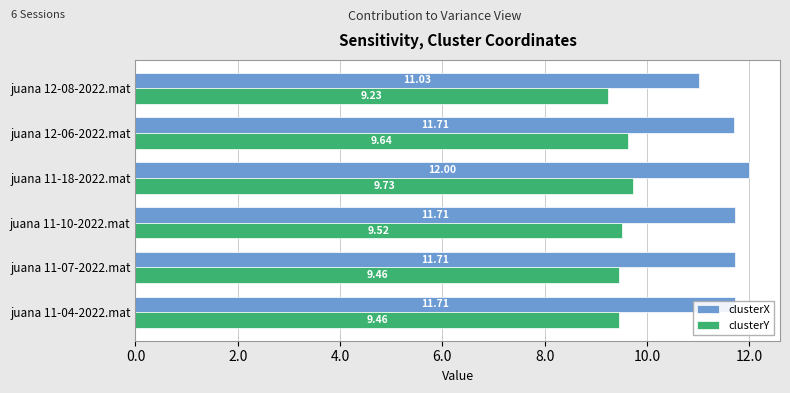

At which category is the sum across all series the highest?

juana 11-18-2022.mat